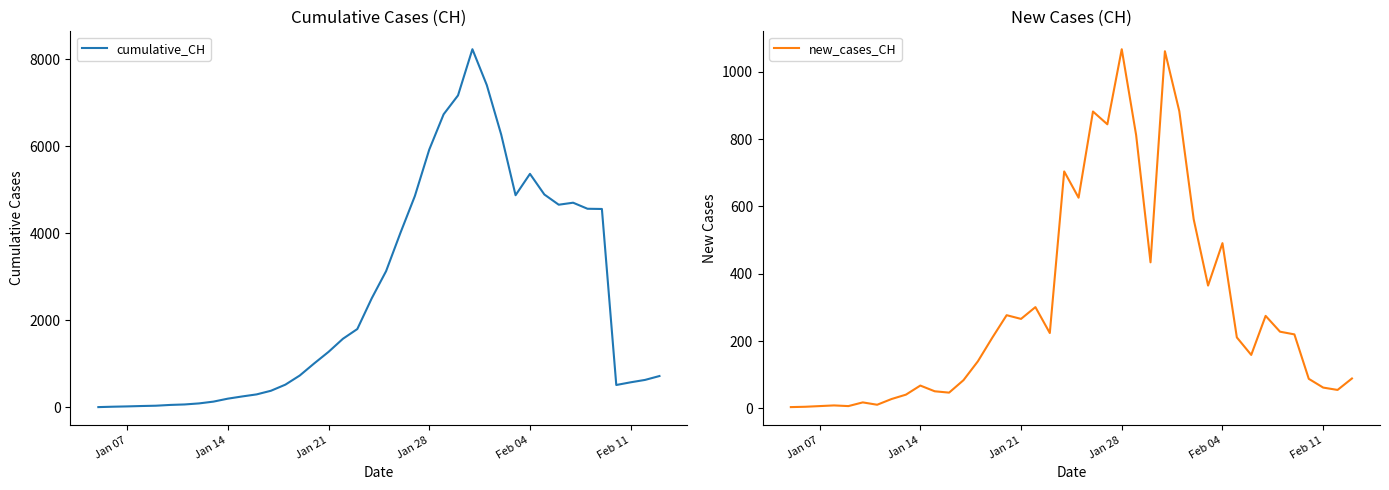

How many interior local peaks does the new_cases_CH series have?

11